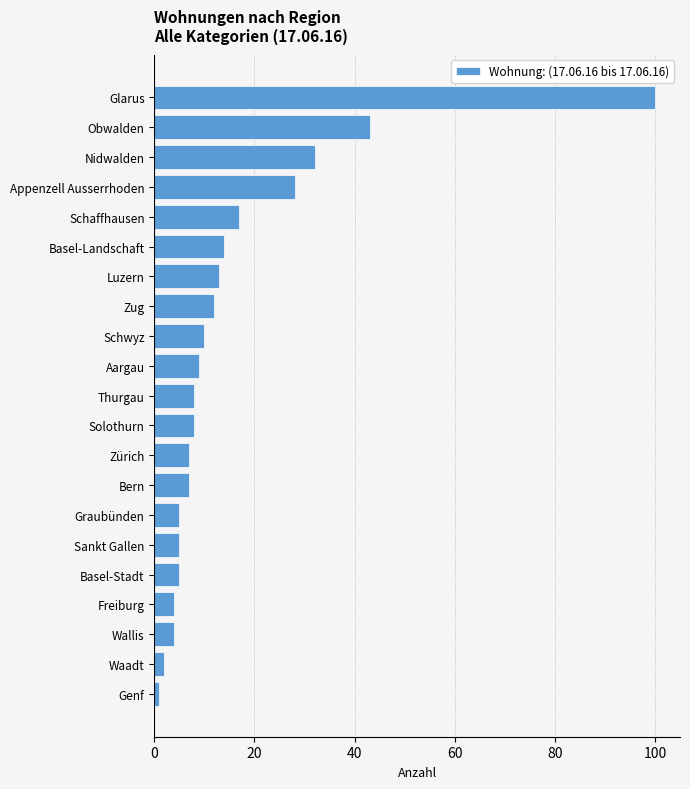

True or false: the data shows 16 at Zug.

False